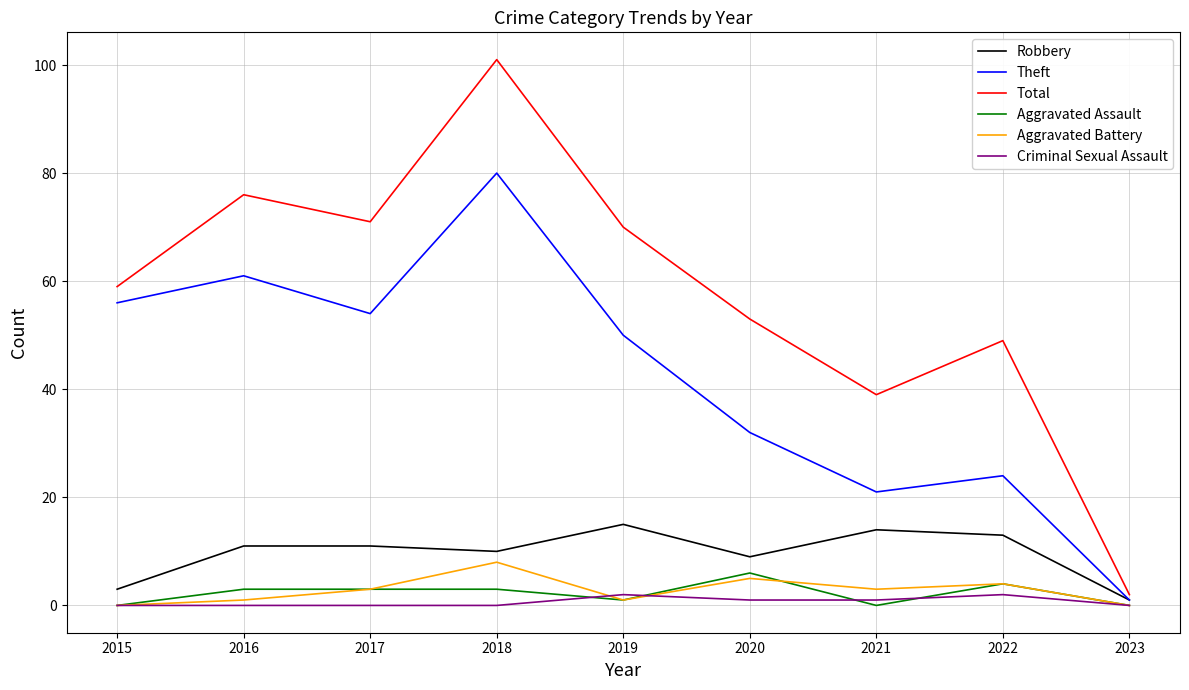

Reading left to right, extract all data points from this chart.

Robbery: 3	11	11	10	15	9	14	13	1
Theft: 56	61	54	80	50	32	21	24	1
Total: 59	76	71	101	70	53	39	49	2
Aggravated Assault: 0	3	3	3	1	6	0	4	0
Aggravated Battery: 0	1	3	8	1	5	3	4	0
Criminal Sexual Assault: 0	0	0	0	2	1	1	2	0